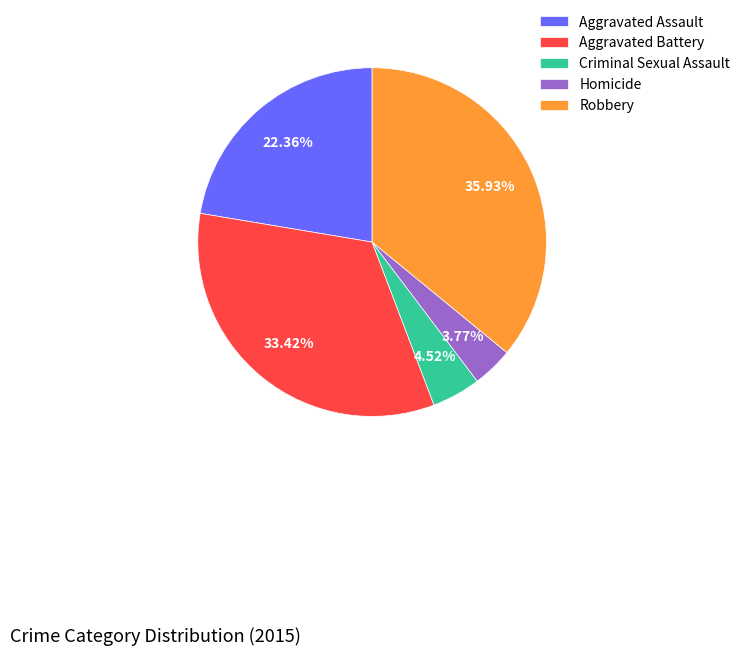

Between Homicide and Criminal Sexual Assault, which is larger?

Criminal Sexual Assault